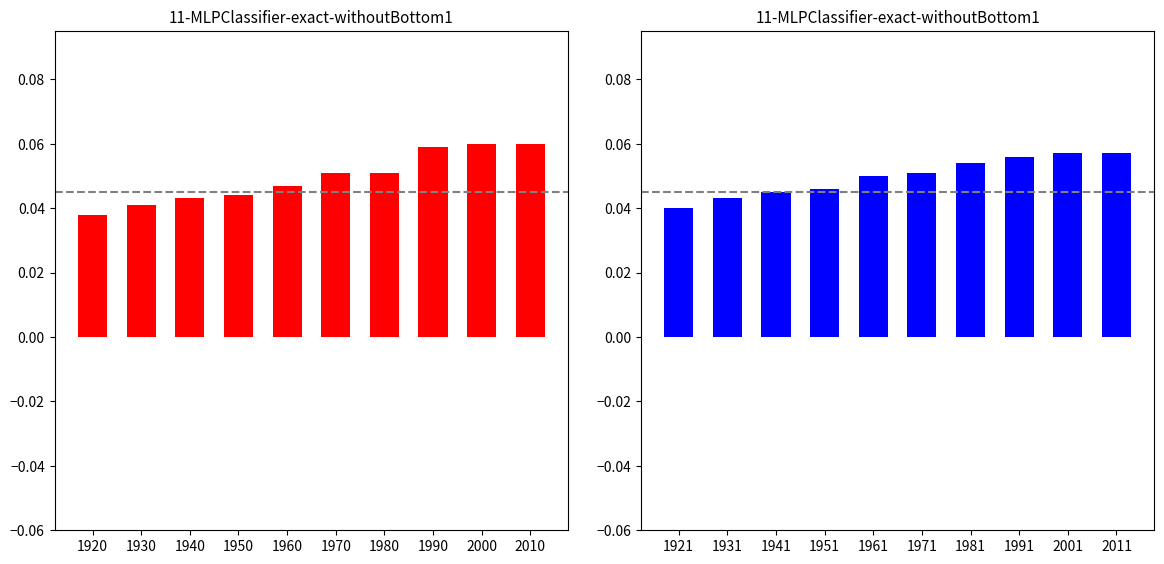

True or false: Boys has a value of 0.1 at 1991.

True